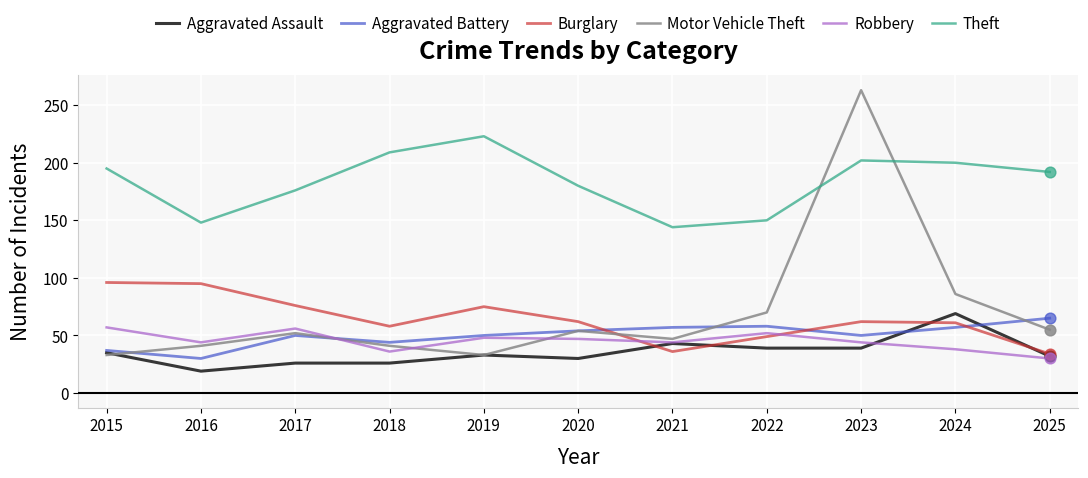

Between 2022 and 2023, which series saw the biggest shift?

Motor Vehicle Theft